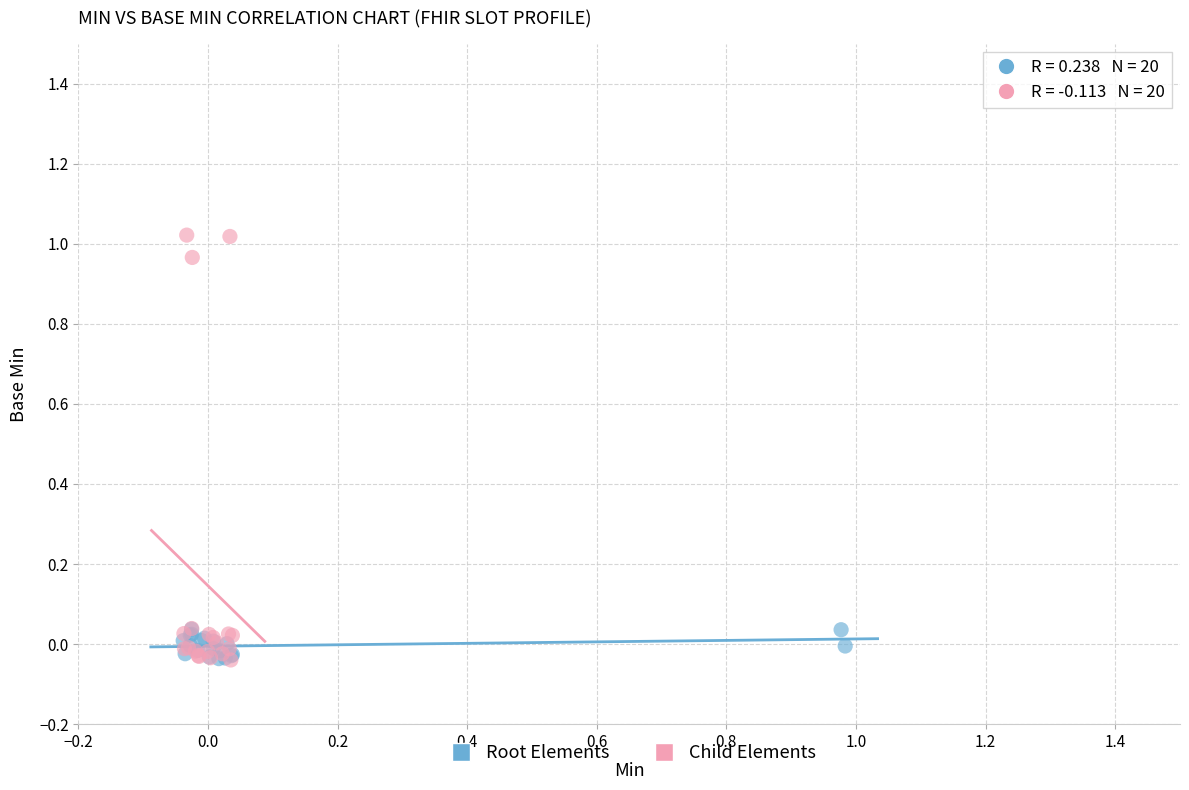

Which series has the widest spread of Y values?

Child Elements